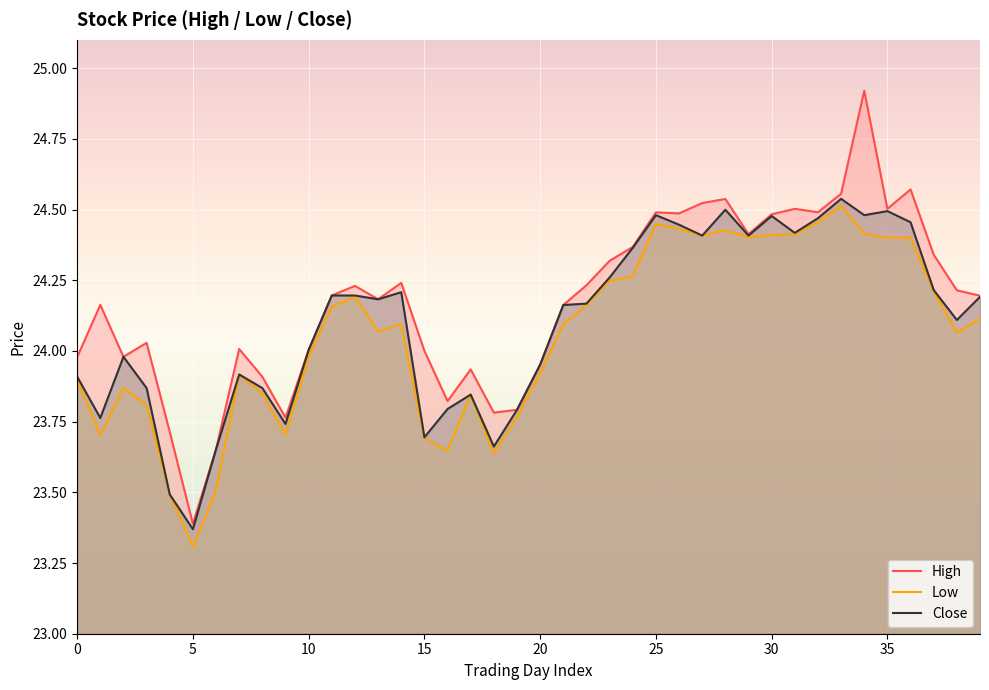

Which series has the largest total across all categories?

High